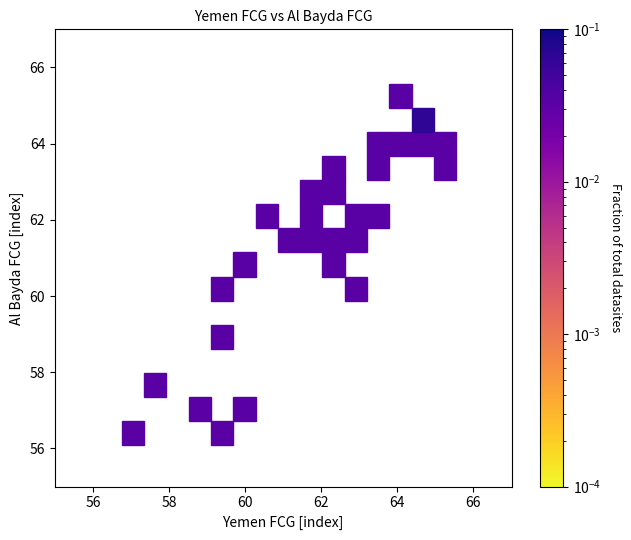

What is the range of Y values (max minus min)?

9.5